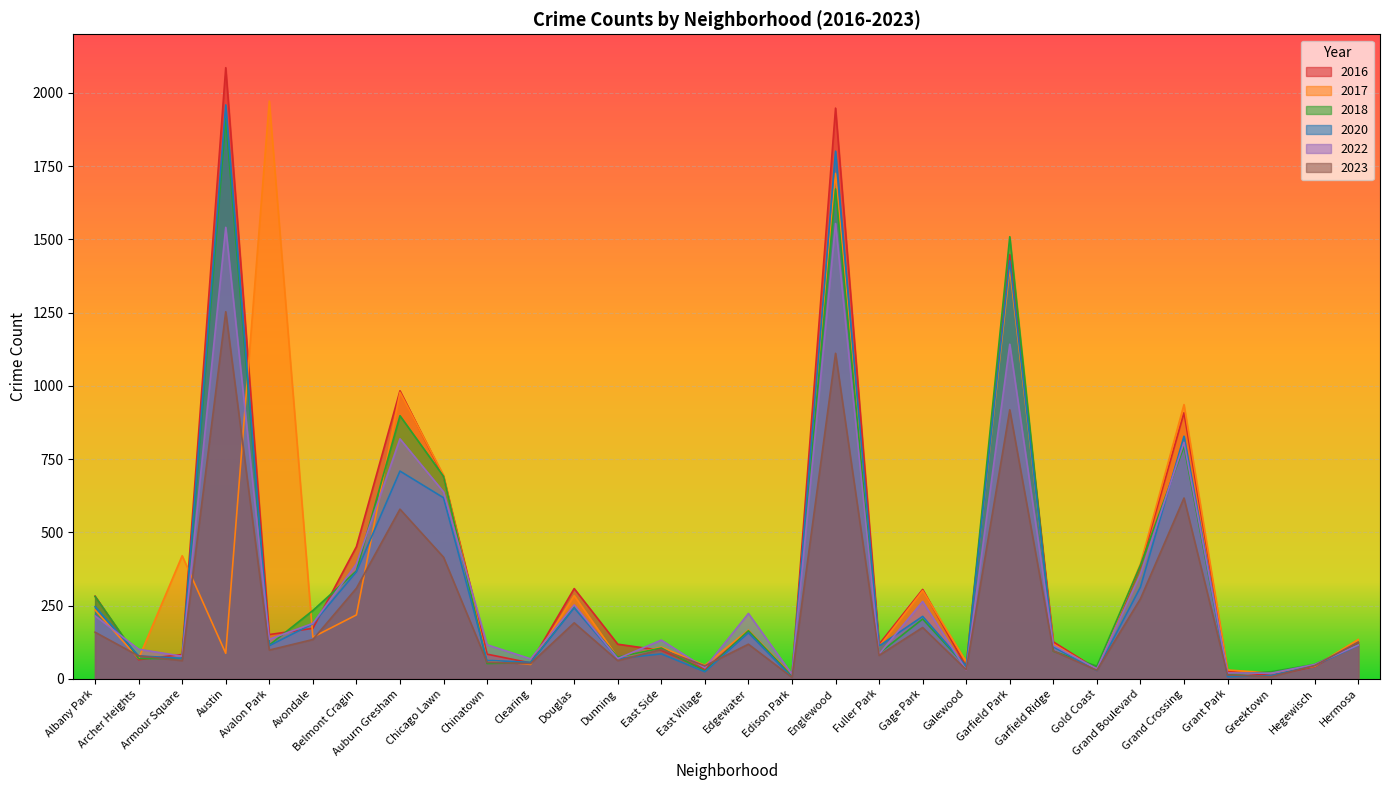

How many interior local valleys does the 2022 series have?

10